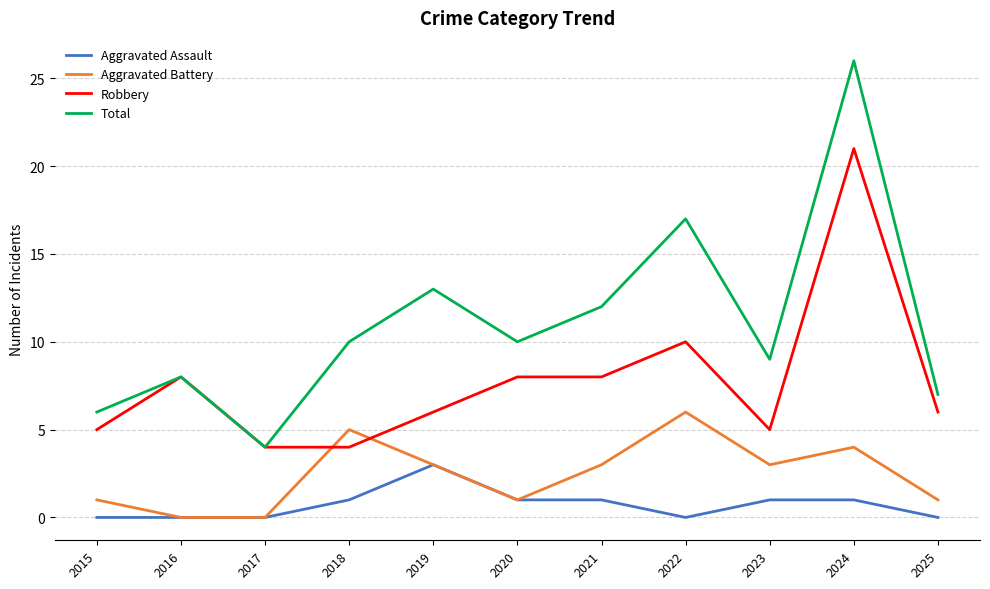

True or false: Total and Aggravated Battery intersect in this chart.

False